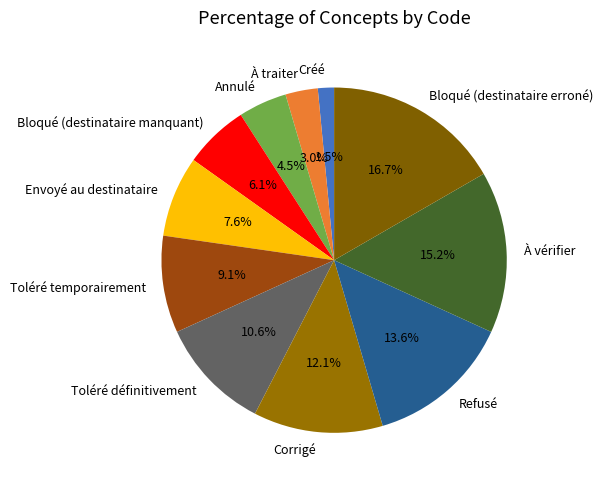

Which has a higher value, À vérifier or Corrigé?

À vérifier